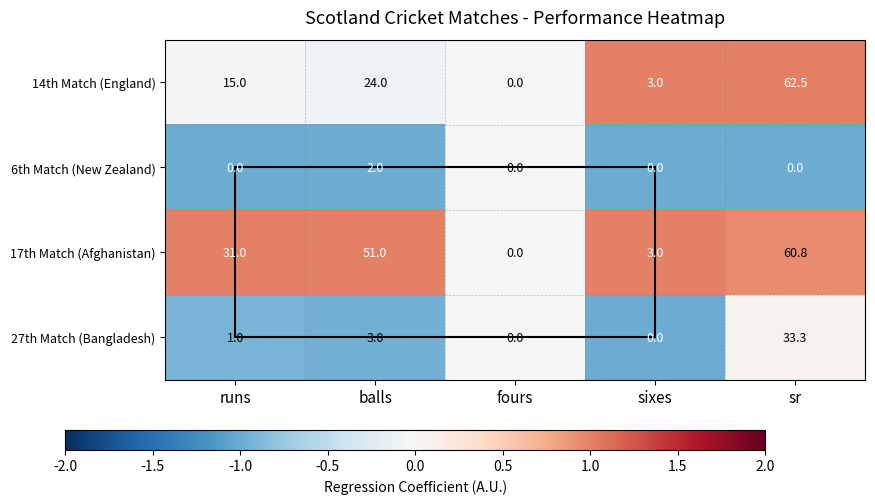

Is it true that 17th Match (Afghanistan) equals 3.0 at sixes?

True